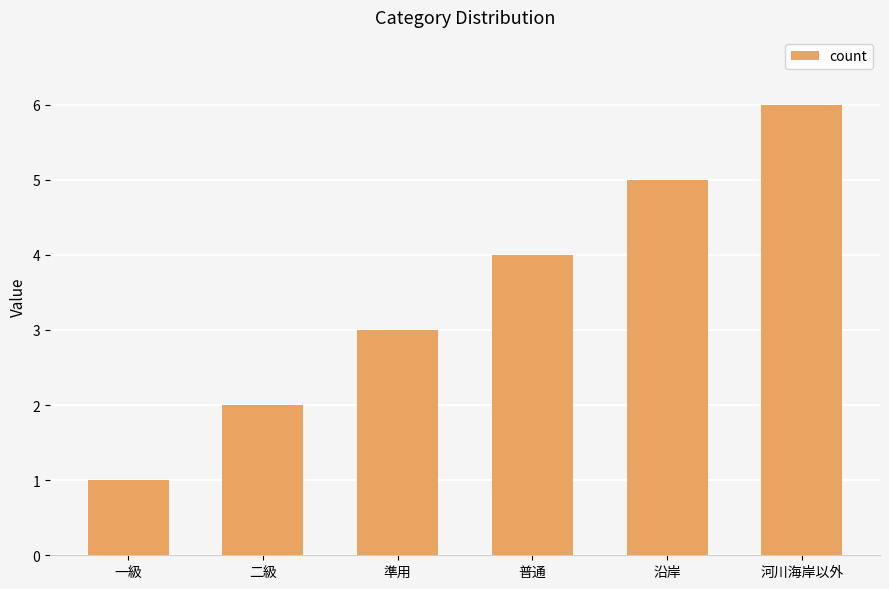

What is the difference between the second highest and second lowest values?

3